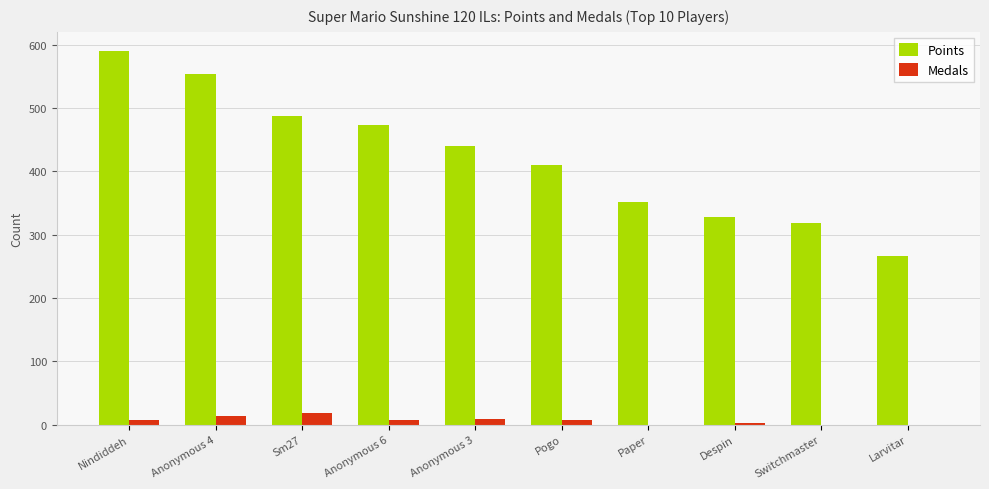

What is the sum of all Points values?

4224